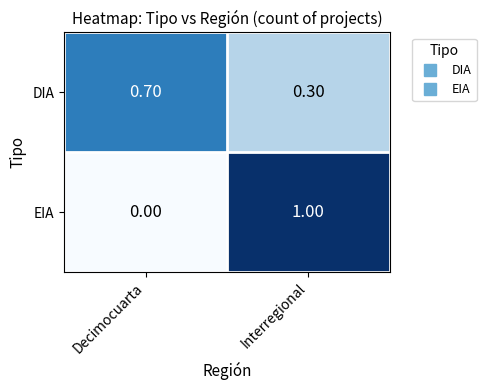

Which series changed the most between Decimocuarta and Interregional?

EIA